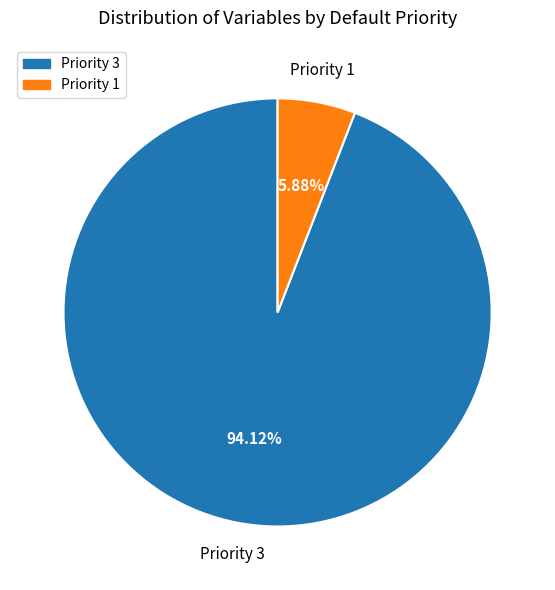

Is there a majority slice in this chart?

Yes